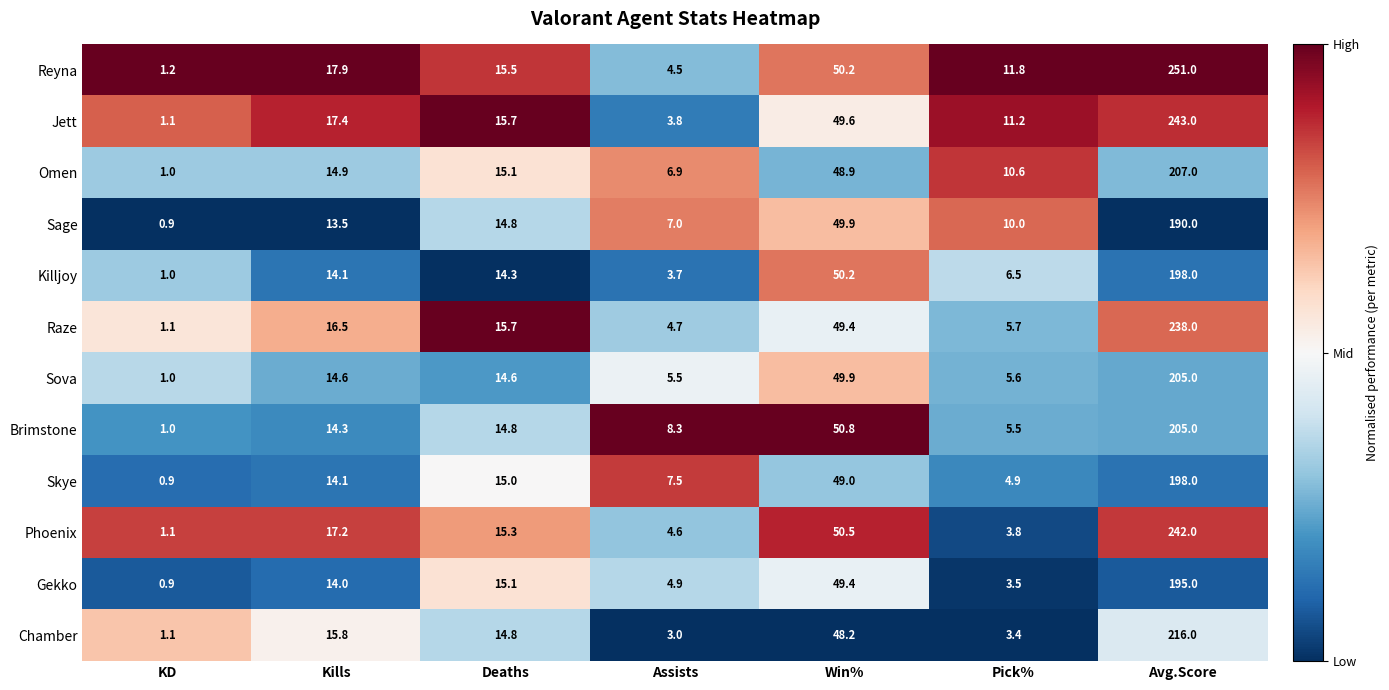

What is the total value across all series at Deaths?

180.7